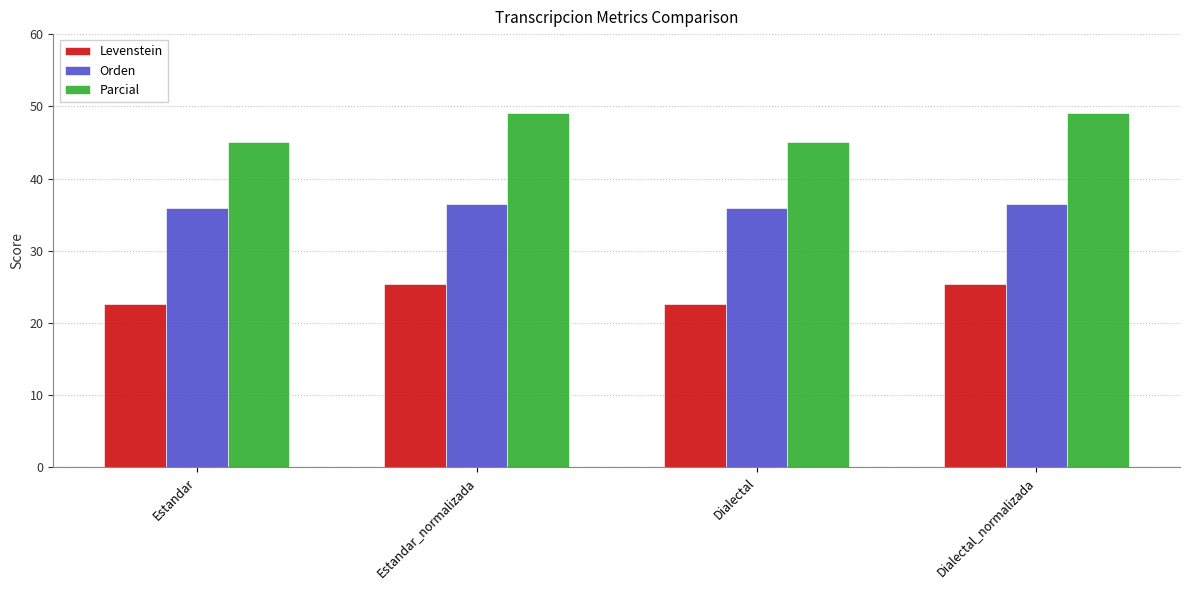

How many Levenstein values are between 22 and 25?

2